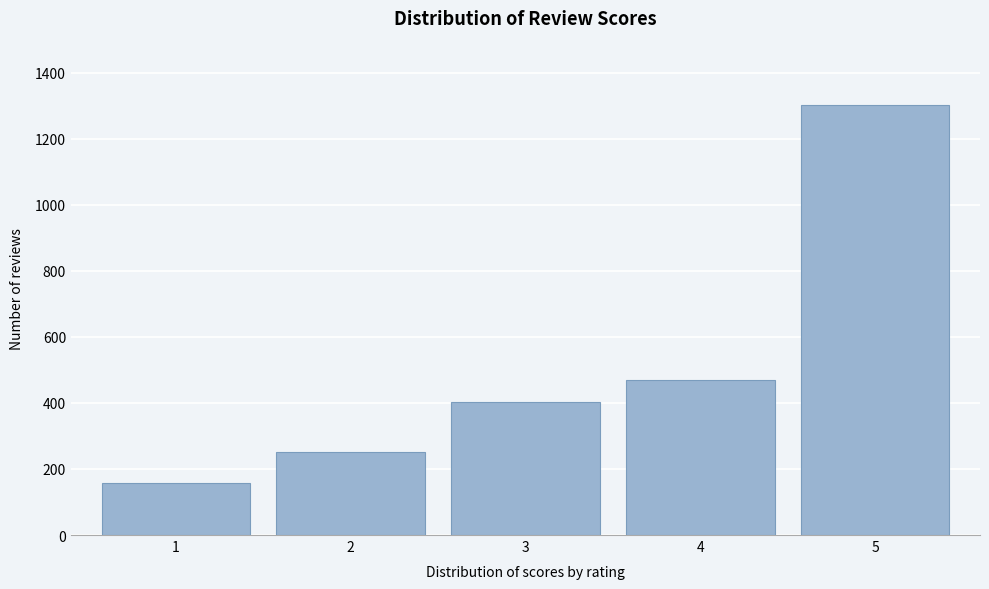

Reading left to right, transcribe all the data shown in this chart.

159	252	403	470	1302